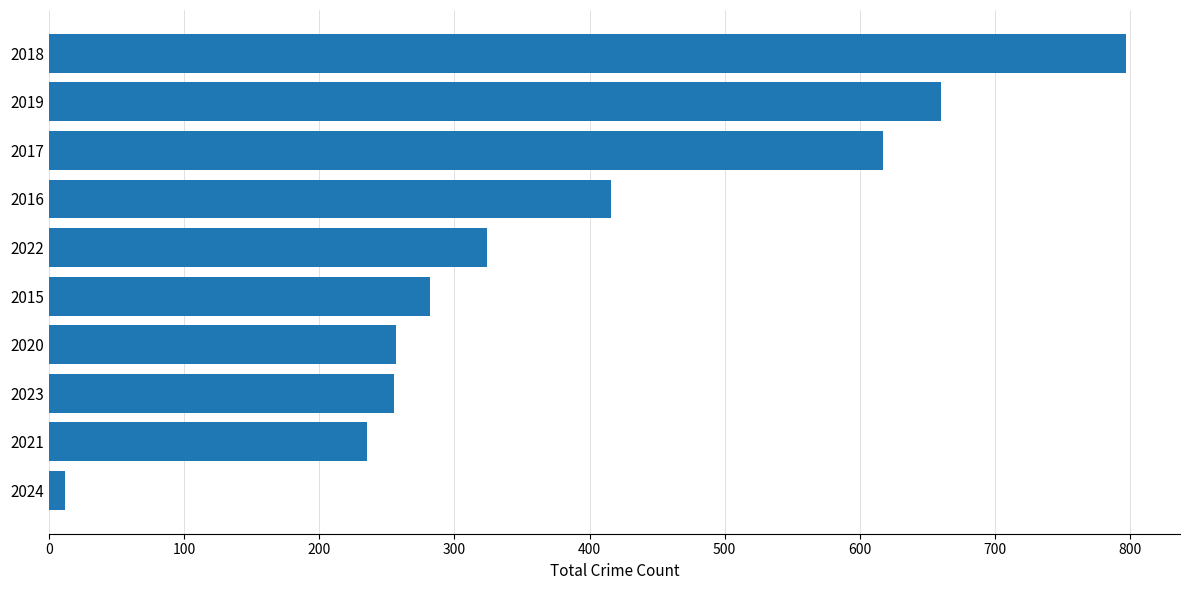

What value does the data have at 2017?

617